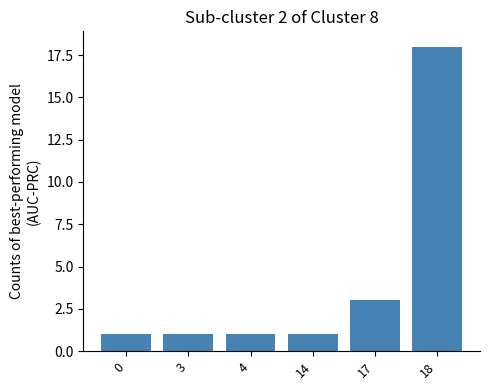

What is the value of the 2nd bar from the left?

1